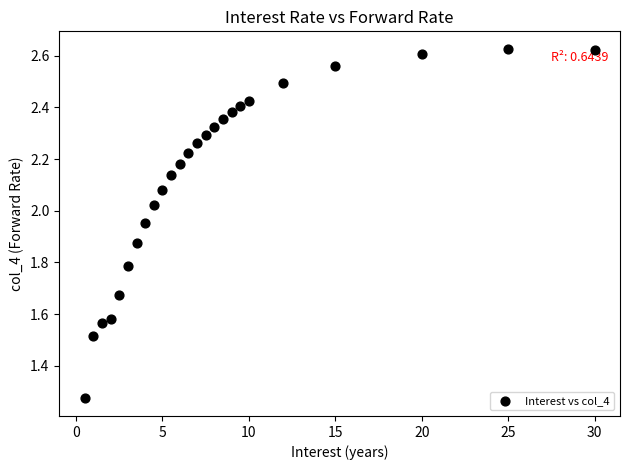

What is the range of Y values (max minus min)?

1.4